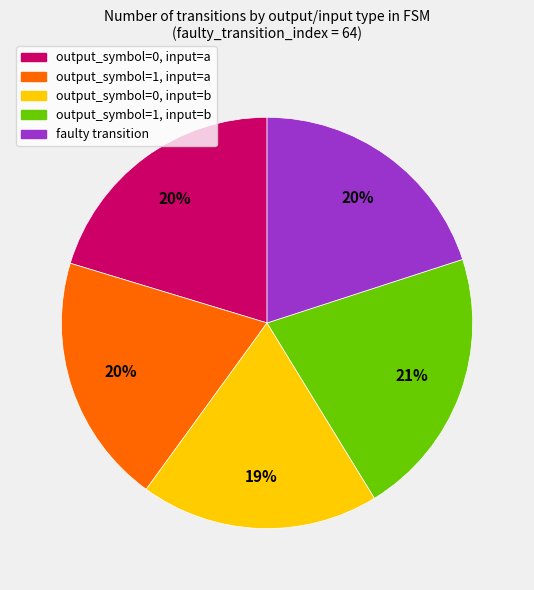

Between faulty transition and output_symbol=0, input=b, which is larger?

faulty transition